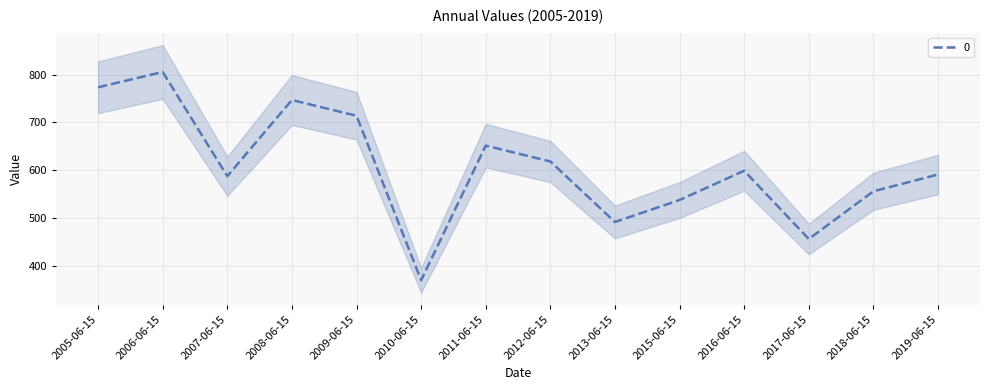

What position from the left is 2007-06-15?

3